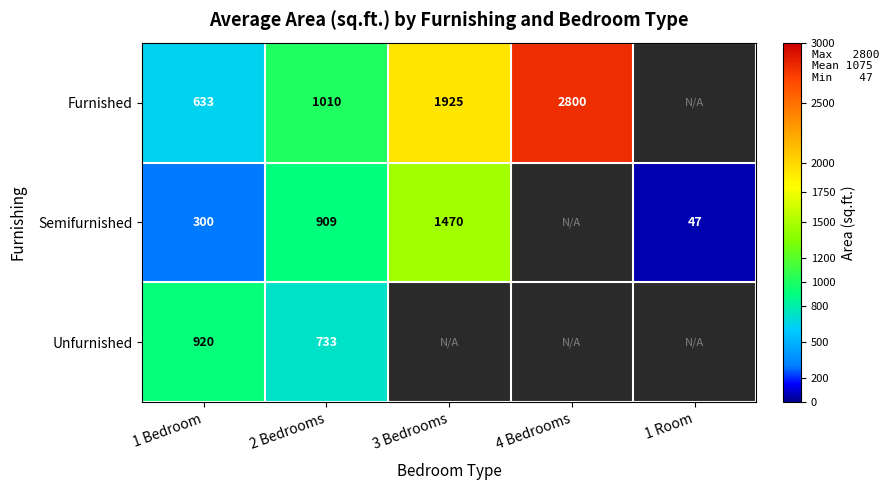

Is it true that Semifurnished equals 13 at 1 Room?

False